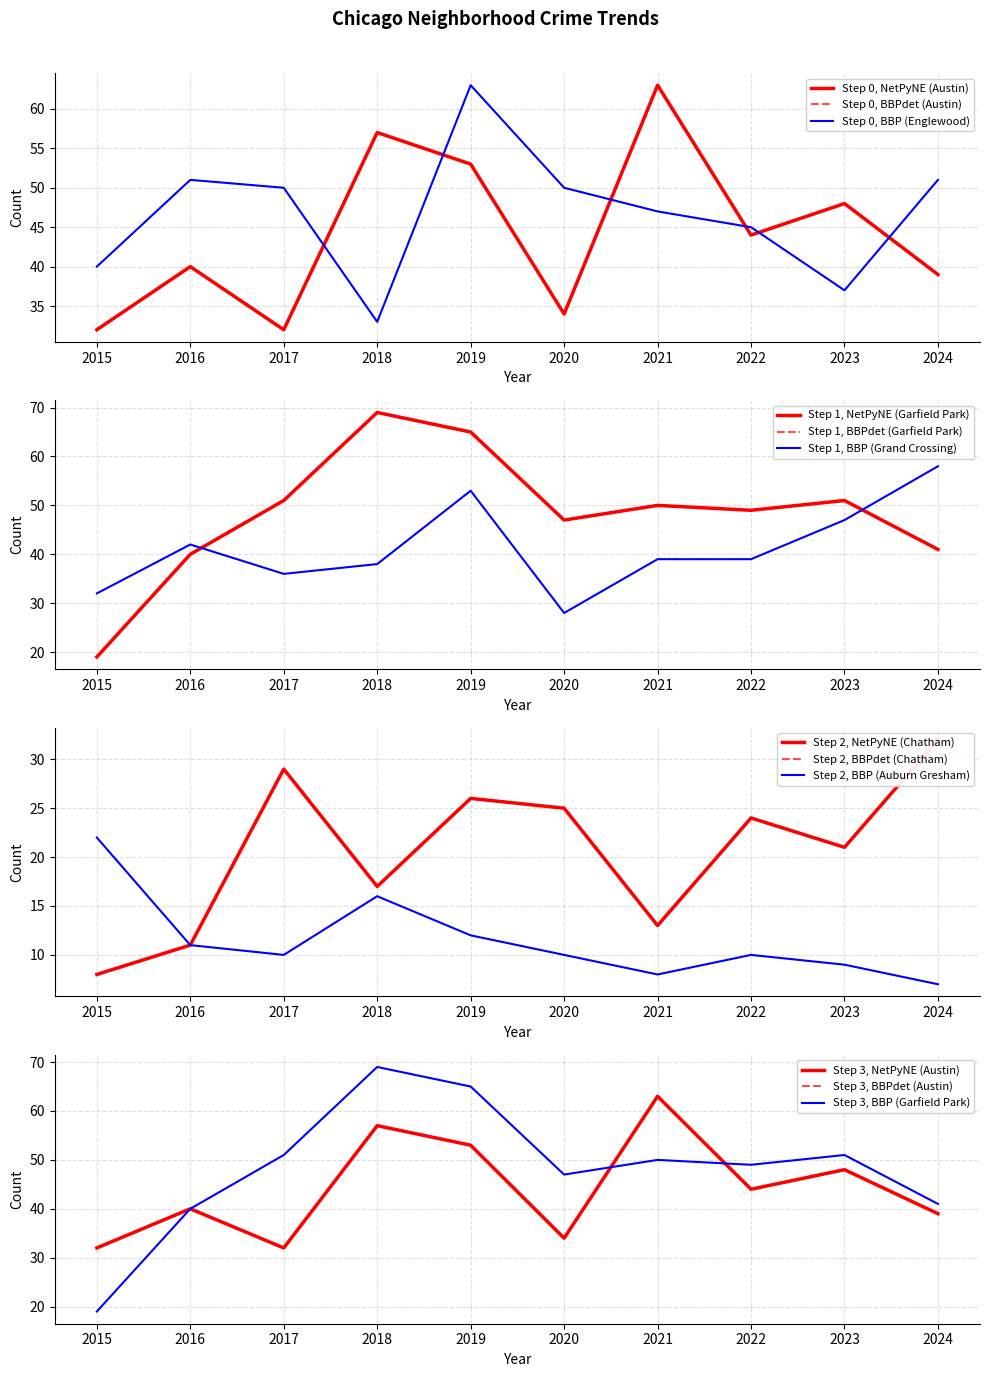

Which category has the lowest value across all series?

2024